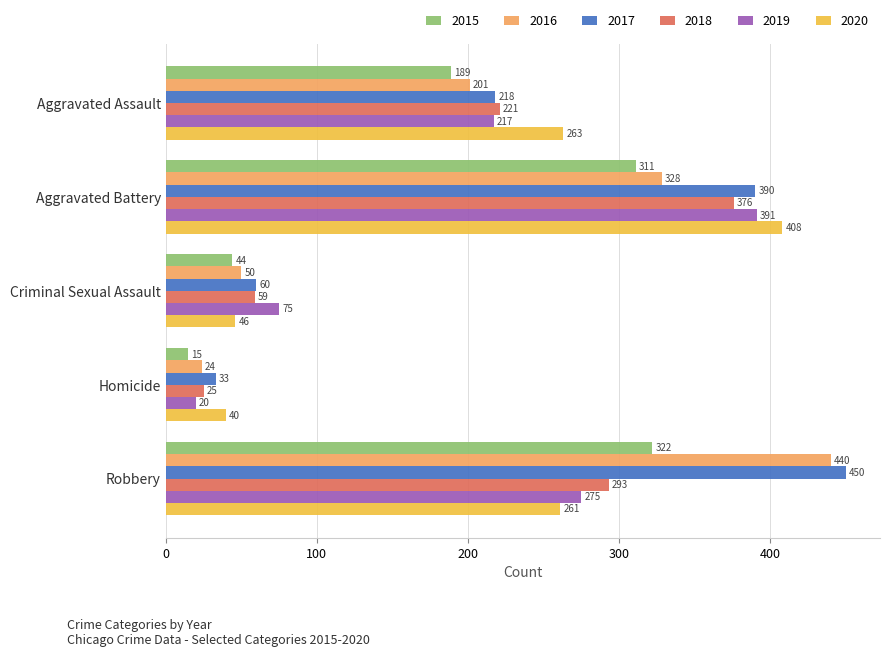

What is the sum of the 2016 values at Robbery and Homicide?

464